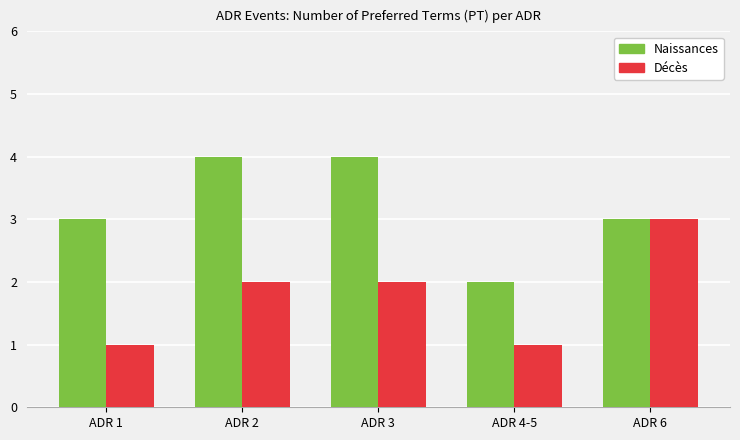

Is the value of Naissances at ADR 2 greater than the value of Décès at ADR 3?

Yes